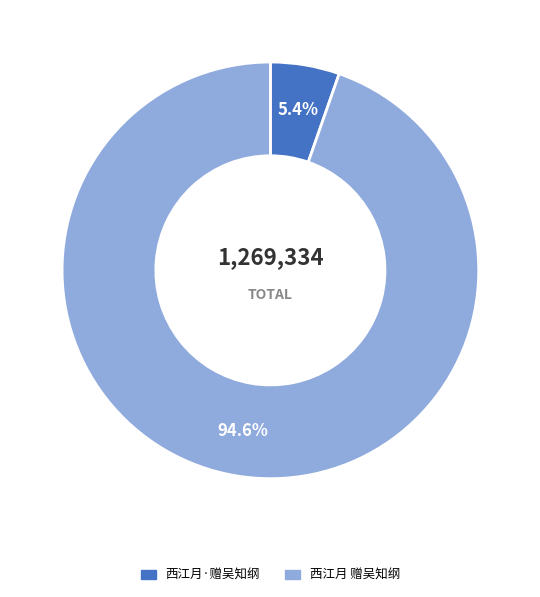

What is the majority slice?

西江月 赠吴知纲